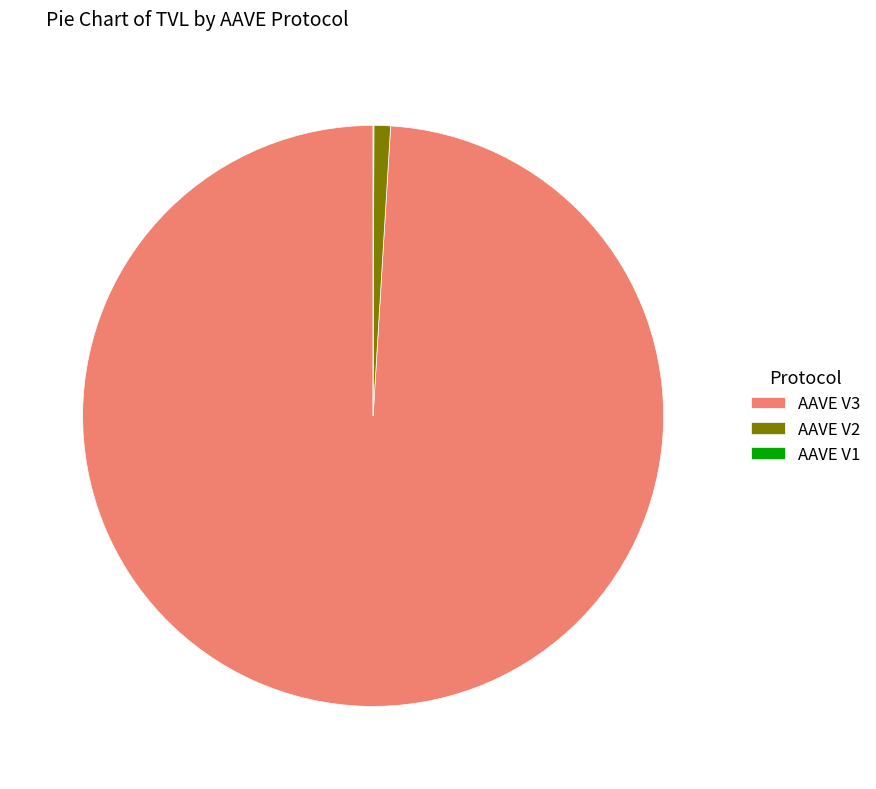

Does AAVE V3 represent more than half of the total?

Yes